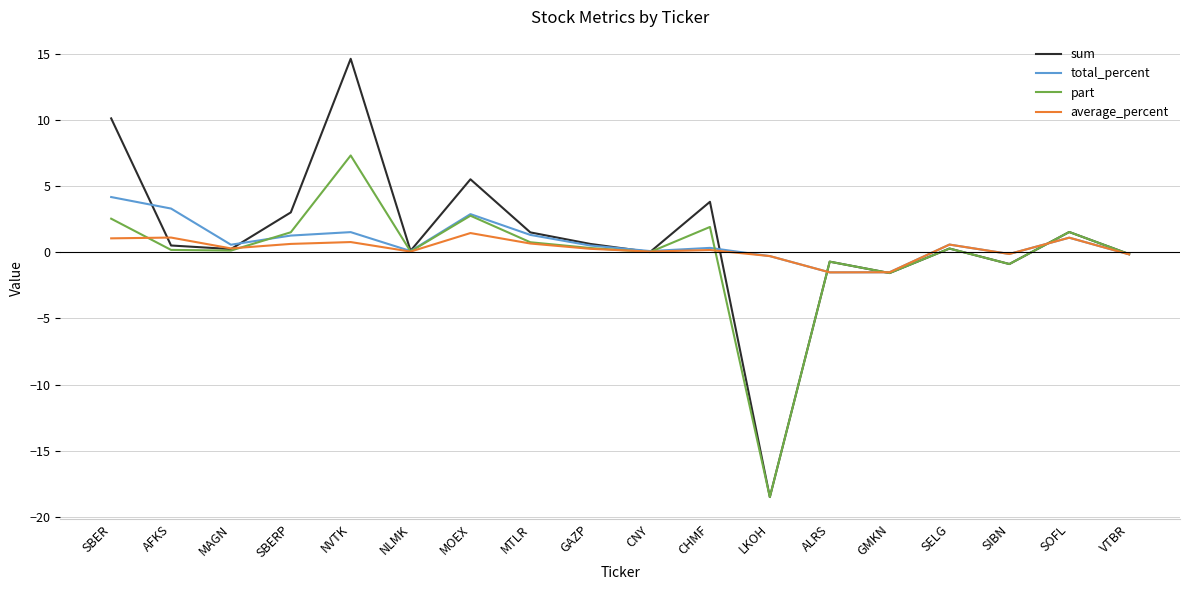

List the series in order of their peak value, highest first.

sum, part, total_percent, average_percent